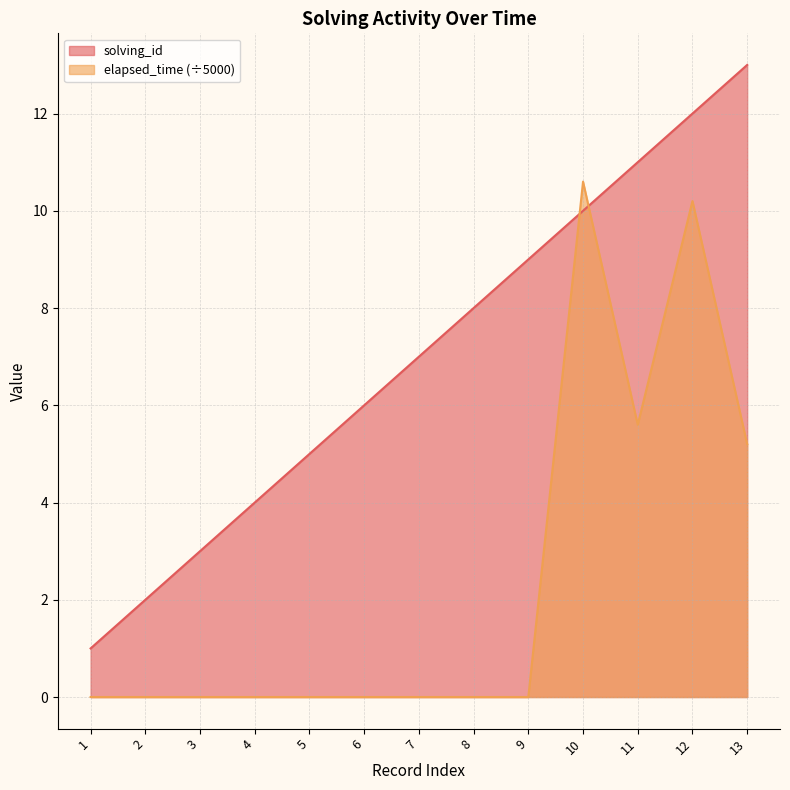

What is the difference between the maximum and second lowest values in the elapsed_time series?

10.6